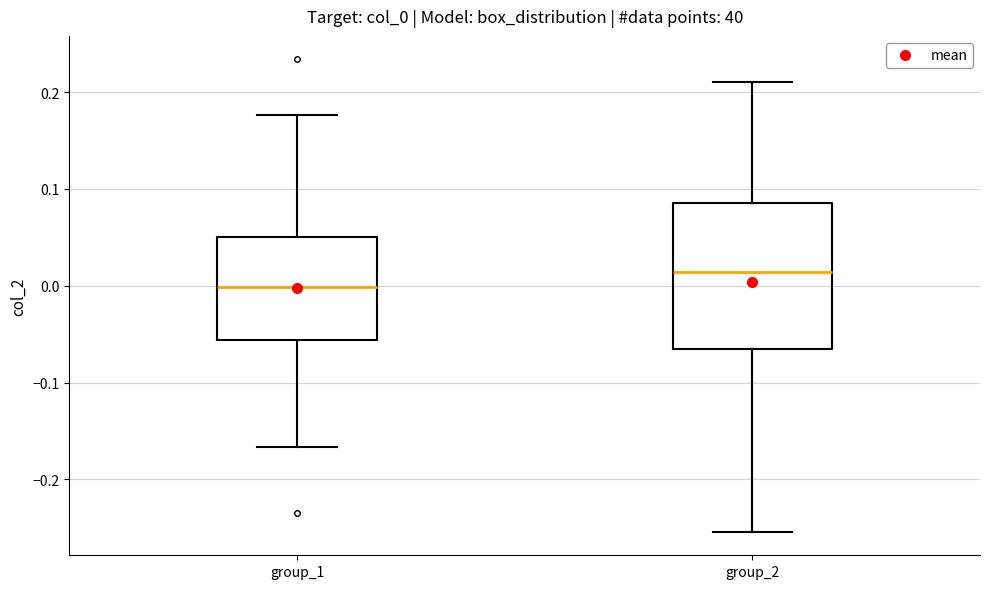

Reading left to right, read every box against the y-axis: the position of its median line, the range the box covers, and the ends of its whiskers. The values are not printed on the chart, so give them approximately, as read against the axis.

group_1: median 0.00, box -0.06 to 0.05, whiskers -0.17 to 0.18
group_2: median 0.01, box -0.07 to 0.09, whiskers -0.25 to 0.21